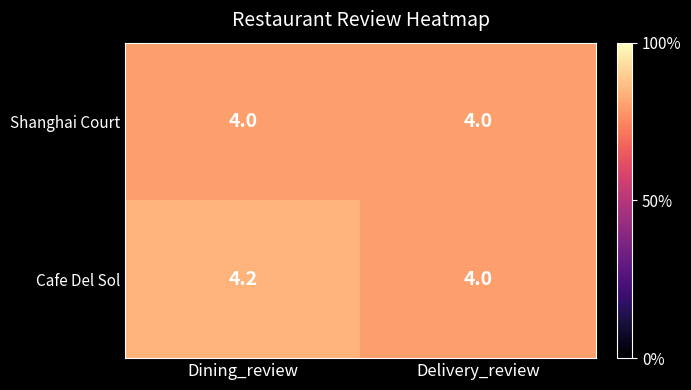

List the series in order of their peak value, lowest first.

Shanghai Court, Cafe Del Sol